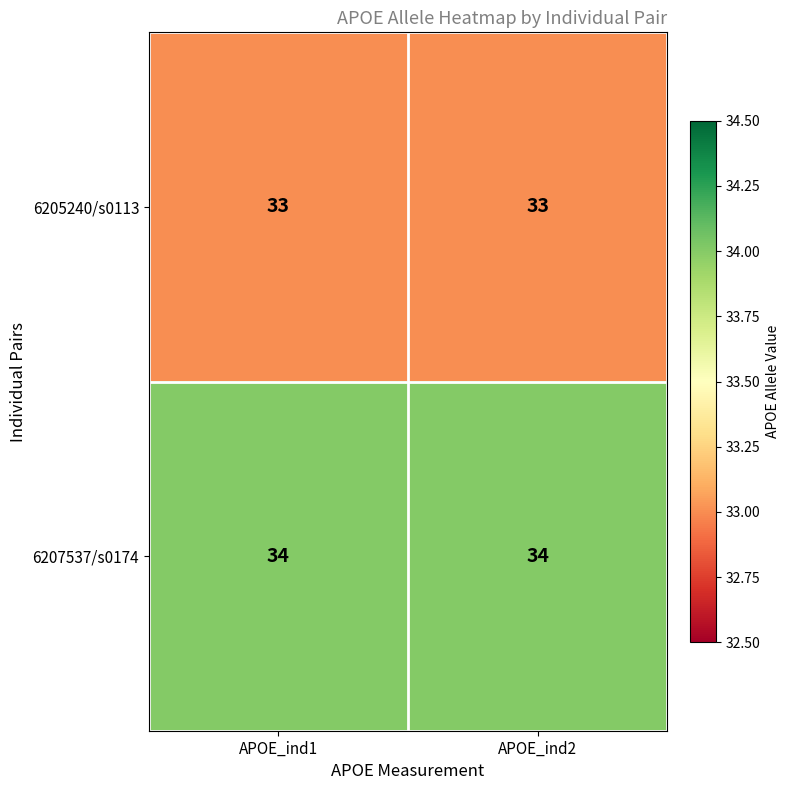

Which series has the largest total across all categories?

6207537/s0174